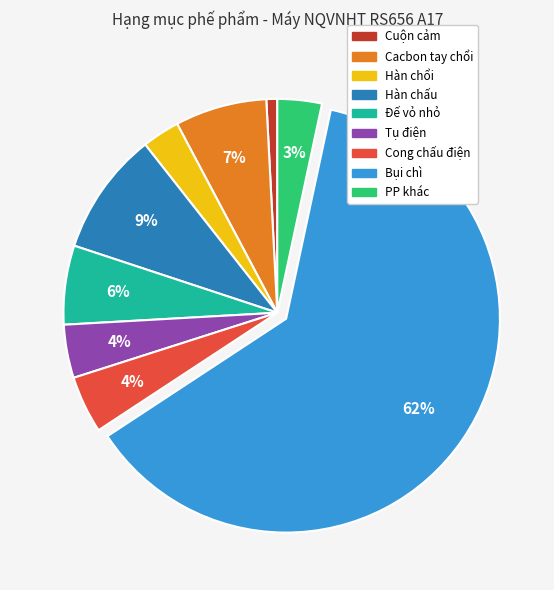

Count the number of slices in the pie.

9